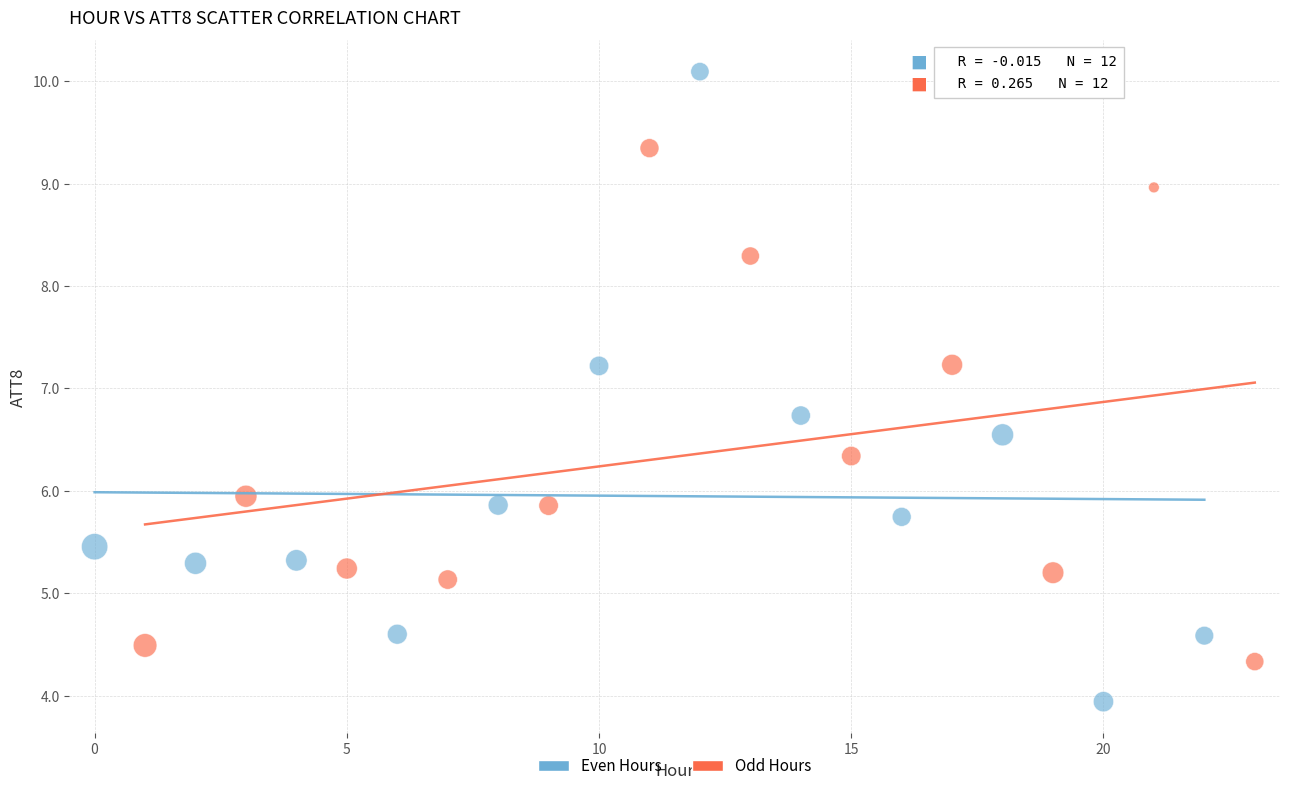

Which series has the widest spread of Y values?

Even Hours